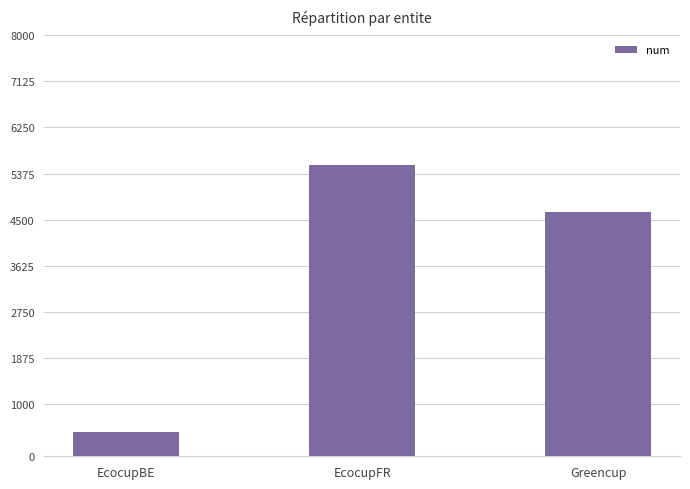

At which label does the data first exceed 4636?

EcocupFR